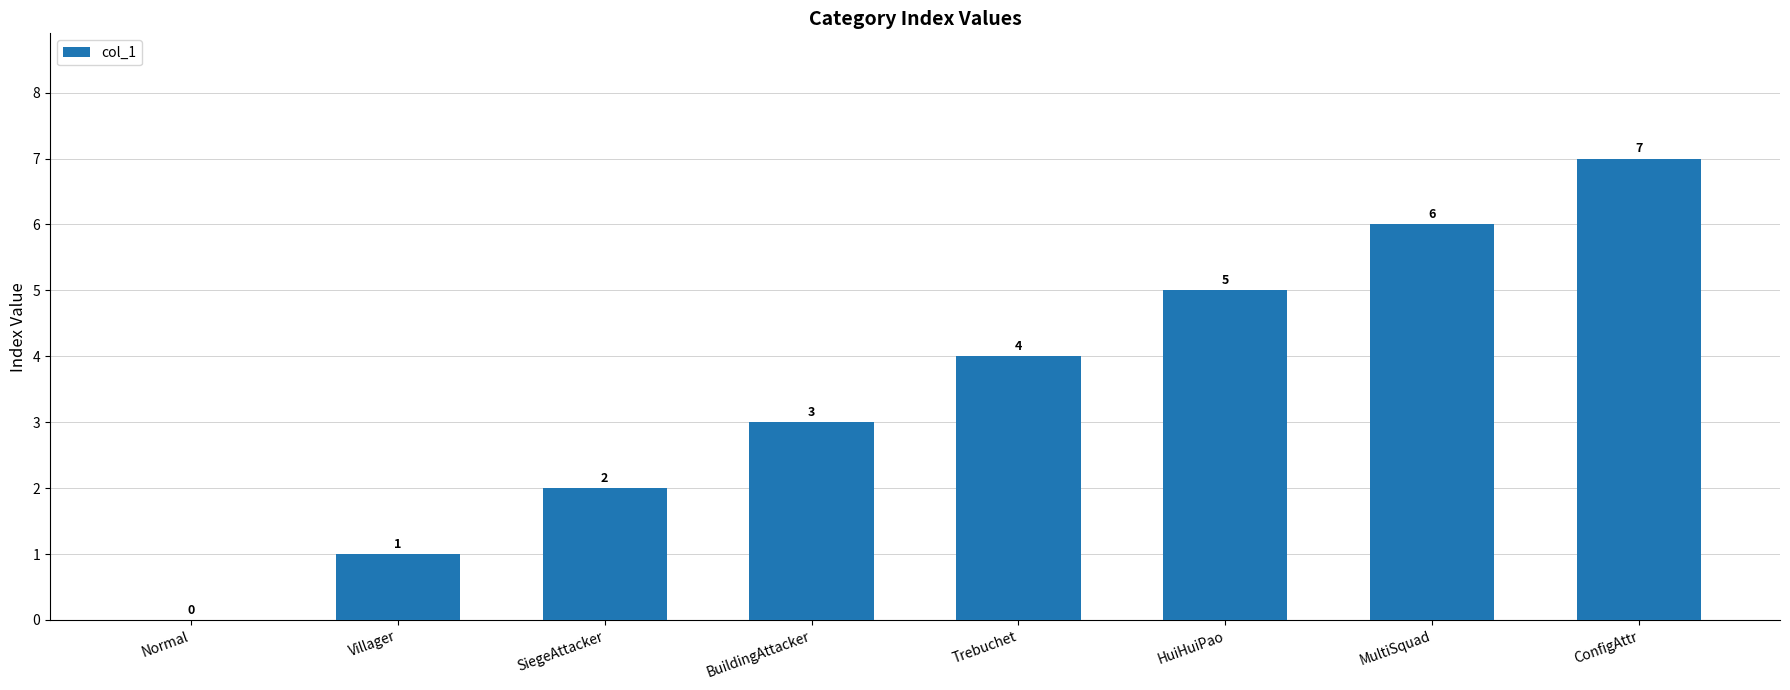

What is the sum of the values at Villager and HuiHuiPao?

6